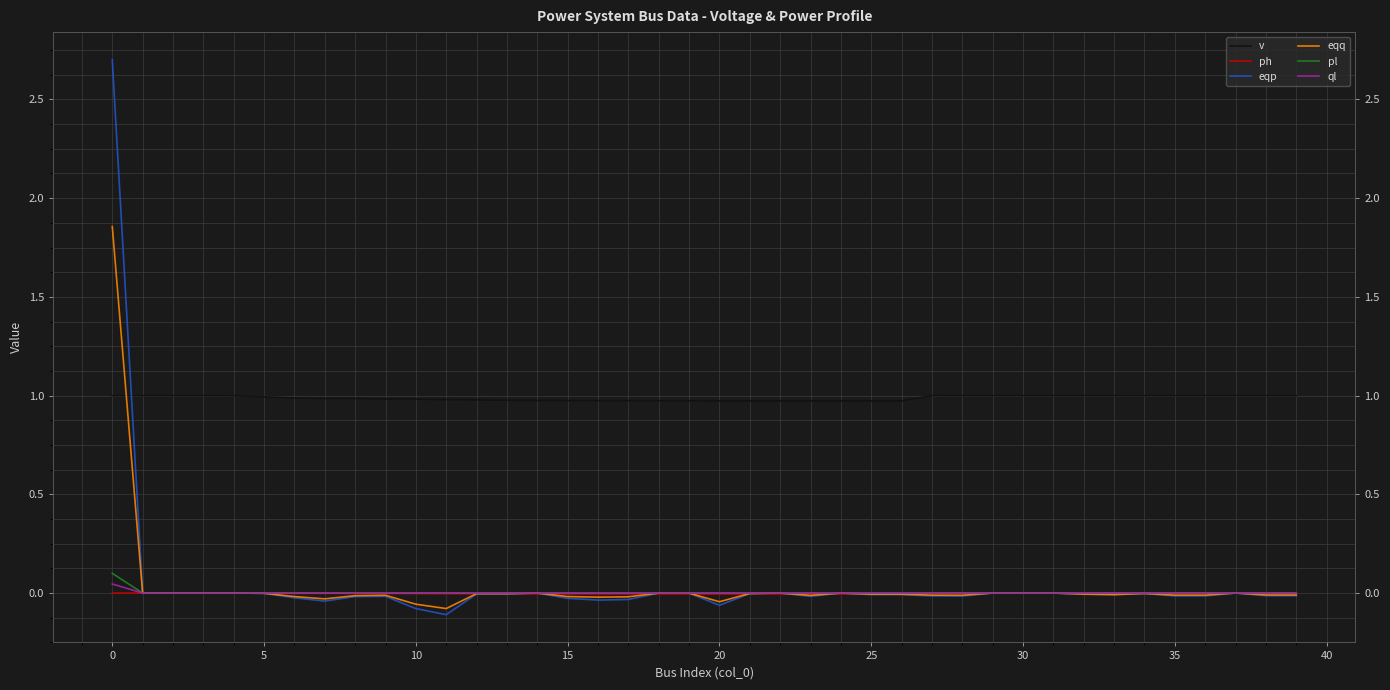

How many values in the eqq series exceed 0?

12